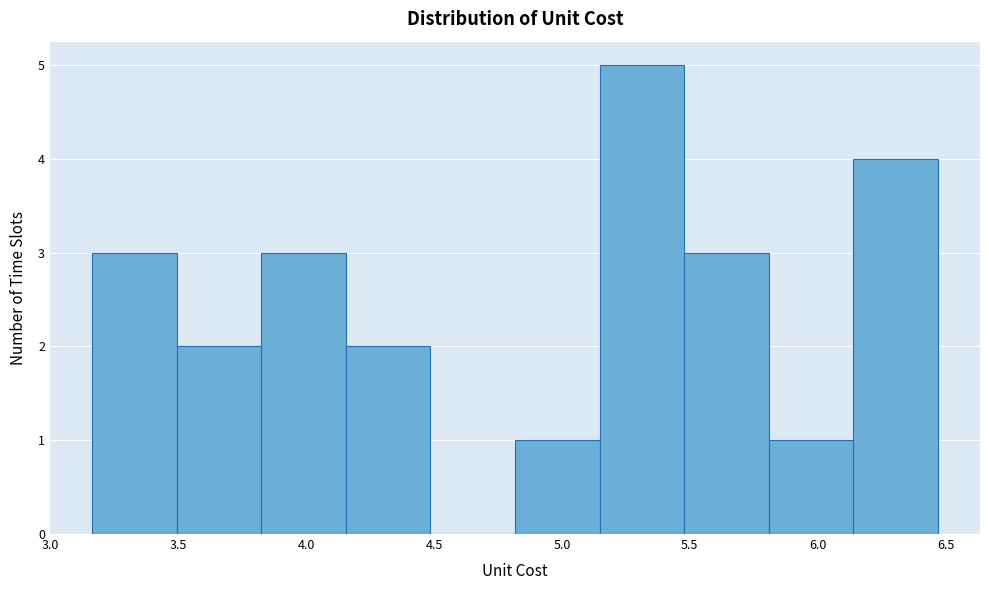

Over which range of the x-axis is the bar tallest?

5.15 to 5.50